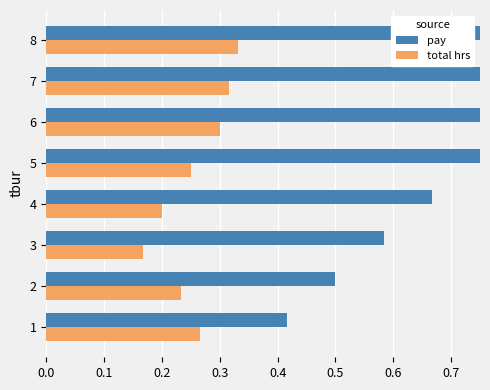

Which has a higher value, 2 or 1?

2